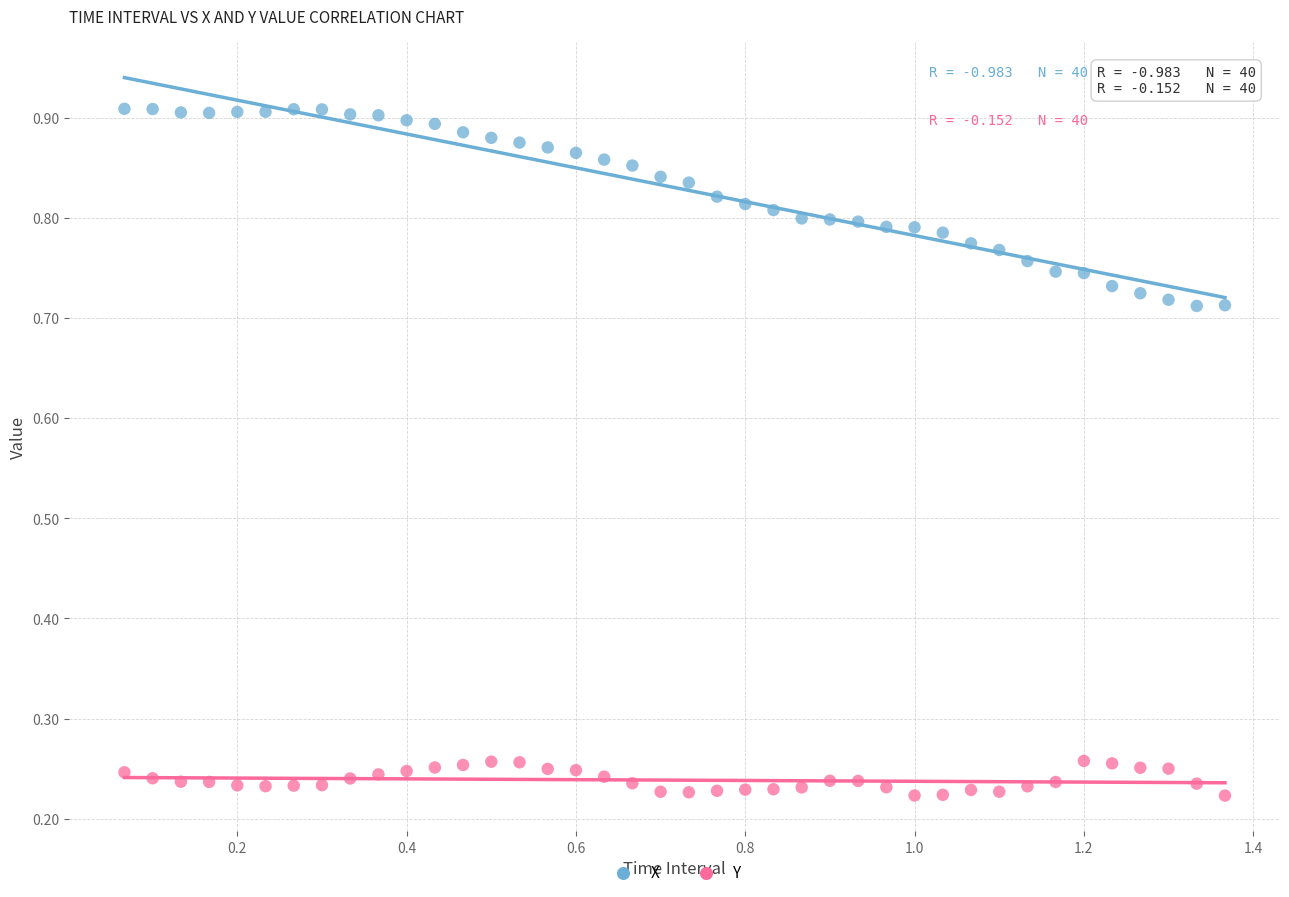

Which series contains the lowest Y value?

Y